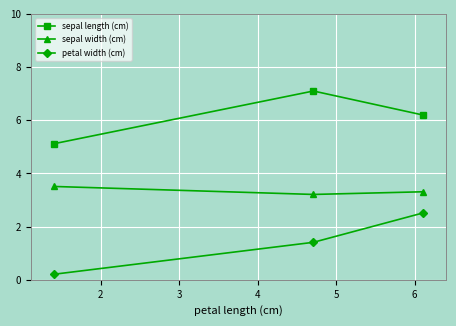

What is the value of the petal width (cm) point at the 3rd from the left?

2.5